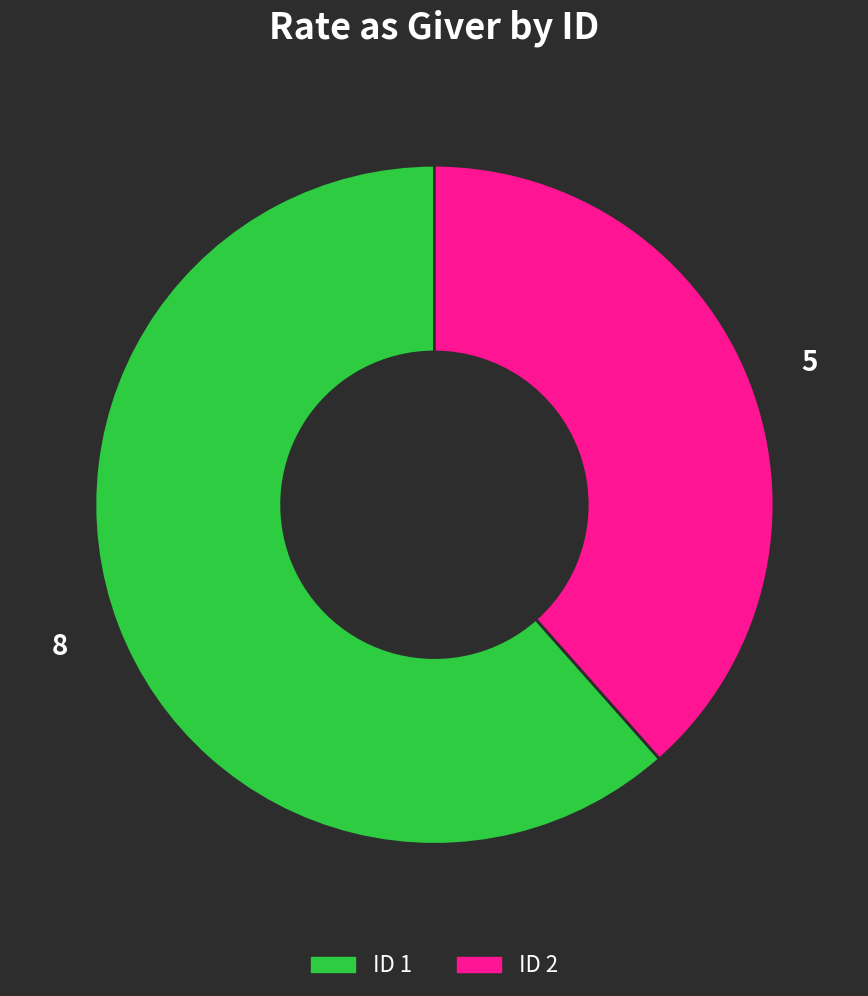

Does any single category account for the majority?

Yes